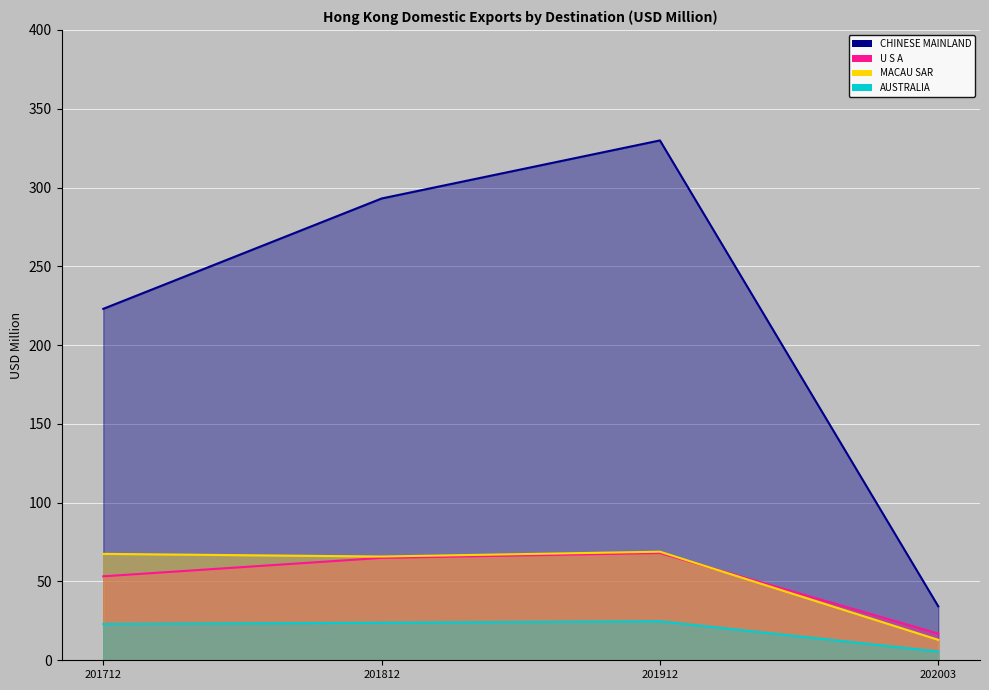

True or false: MACAU SAR and CHINESE MAINLAND intersect in this chart.

False